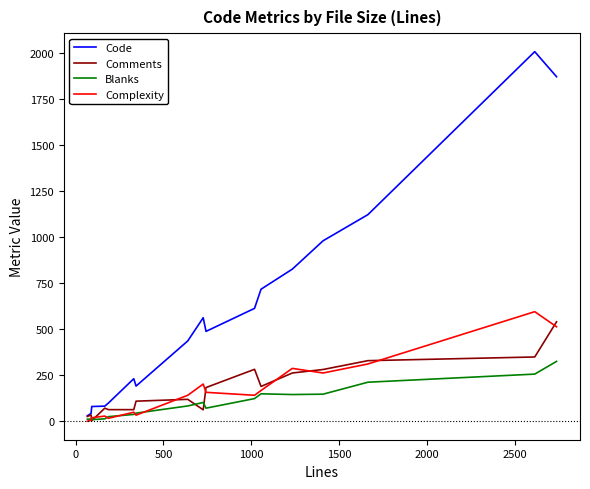

What is the maximum value shown in the chart?

2007